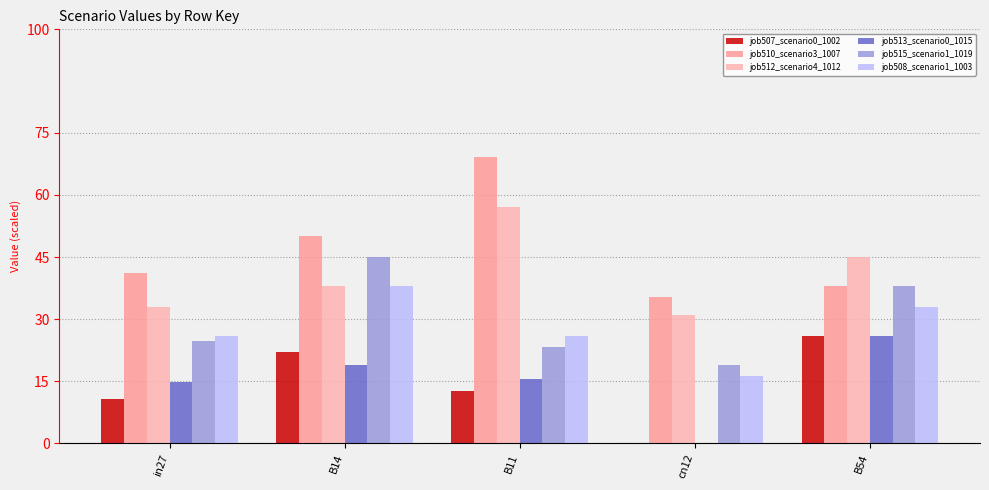

Reading left to right, what are all the values shown in this chart?

job507_scenario0_1002: in27=10.8	B14=22.2	B11=12.7	cn12=0.0	B54=26.0
job510_scenario3_1007: in27=41.2	B14=50.0	B11=69.1	cn12=35.4	B54=38.0
job512_scenario4_1012: in27=33.1	B14=38.0	B11=57.1	cn12=31.0	B54=45.1
job513_scenario0_1015: in27=14.8	B14=19.0	B11=15.5	cn12=0.0	B54=26.0
job515_scenario1_1019: in27=24.7	B14=45.1	B11=23.4	cn12=19.0	B54=38.0
job508_scenario1_1003: in27=26.0	B14=38.0	B11=26.0	cn12=16.4	B54=33.1